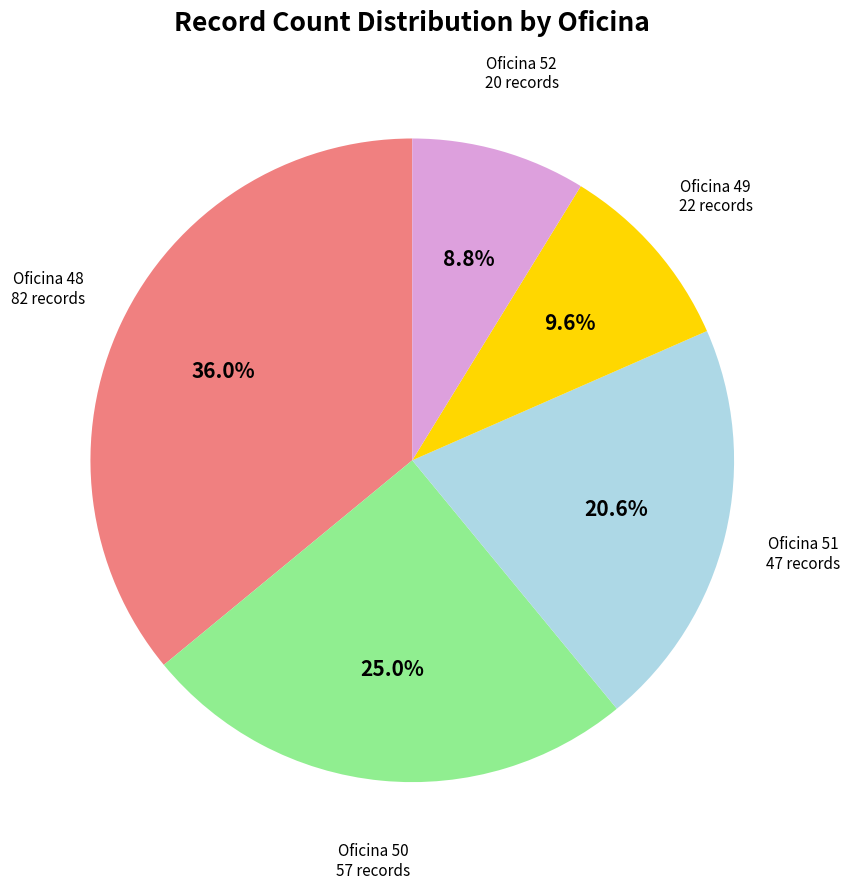

Is there a majority slice in this chart?

No